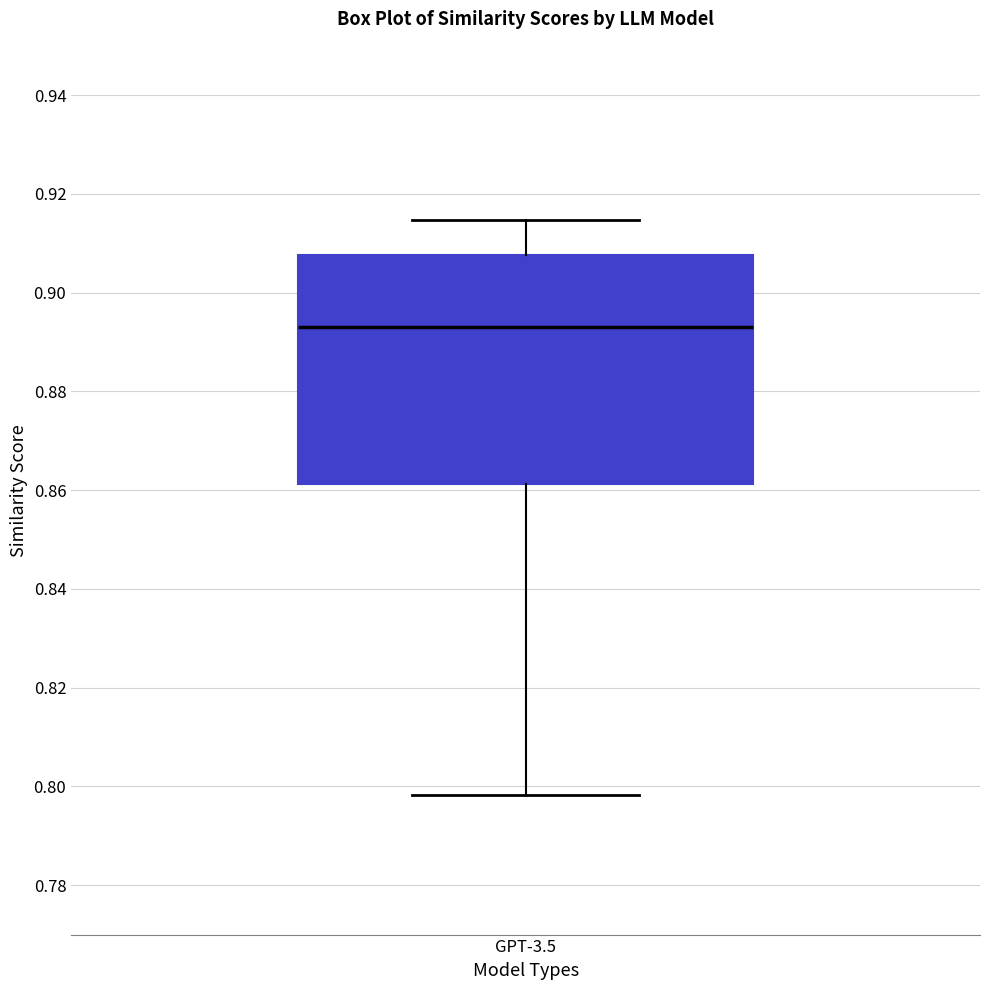

Where does the median line of the box for GPT-3.5 sit on the y-axis? The values are not printed on the chart, so give them approximately, as read against the axis.

0.894